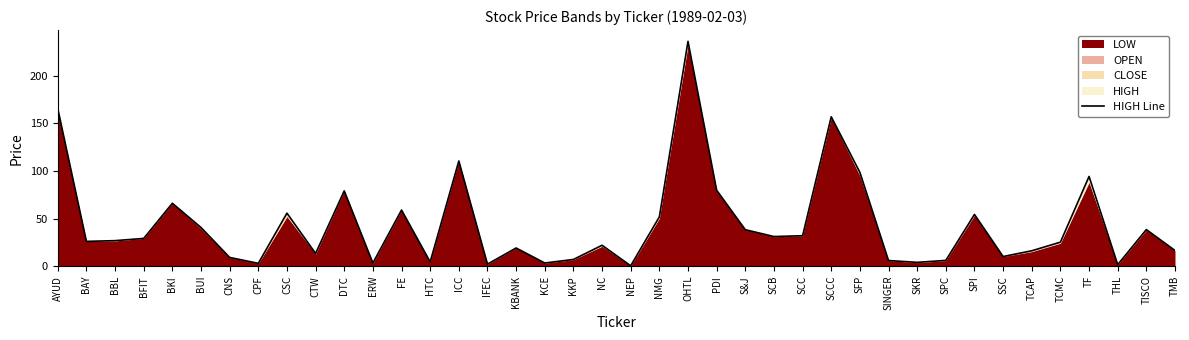

Count the number of values greater than 26.

21